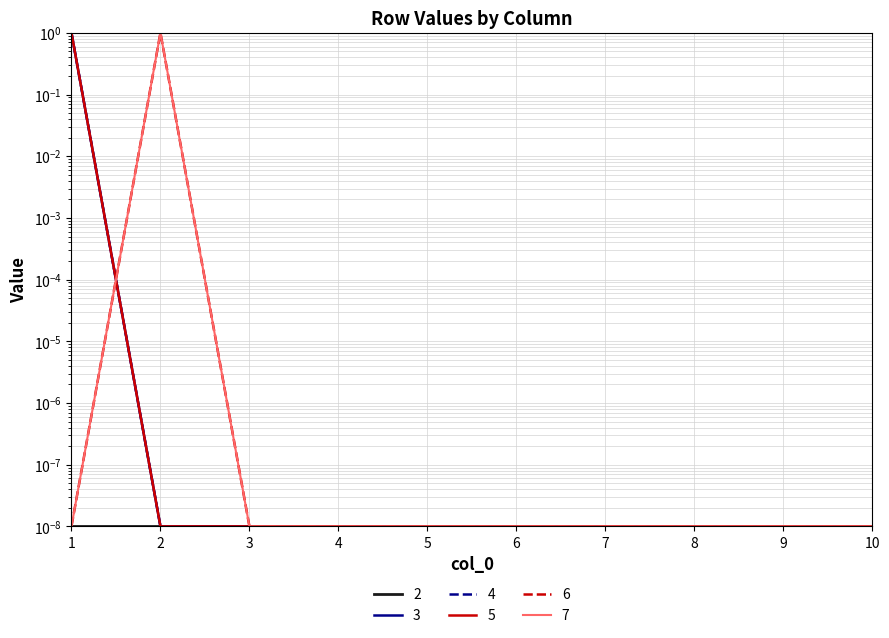

What is the difference between the maximum and minimum values in the 4 series?

1.0